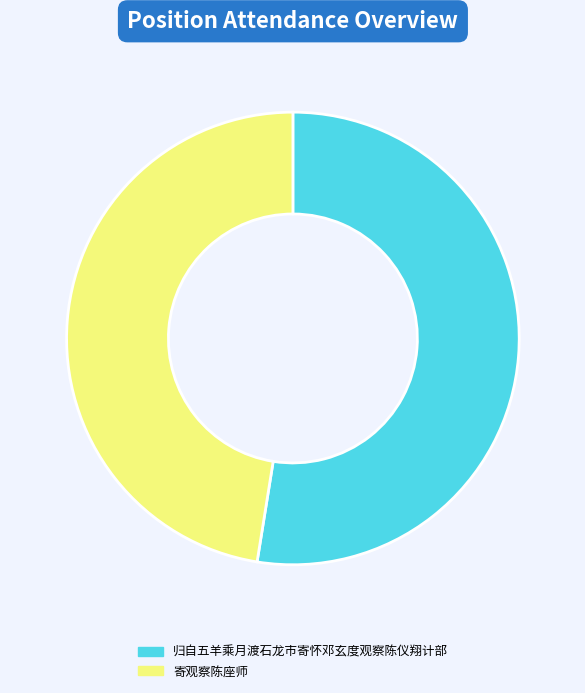

Between 归自五羊乘月渡石龙市寄怀邓玄度观察陈仪翔计部 and 寄观察陈座师, which is larger?

归自五羊乘月渡石龙市寄怀邓玄度观察陈仪翔计部